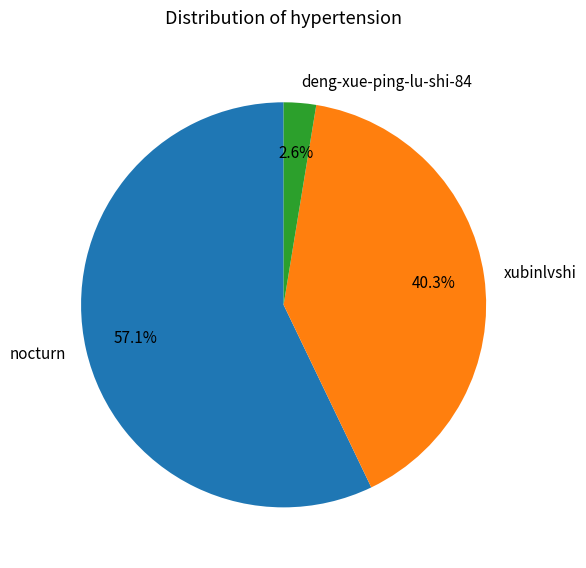

Rank the categories by value from lowest to highest.

deng-xue-ping-lu-shi-84, xubinlvshi, nocturn